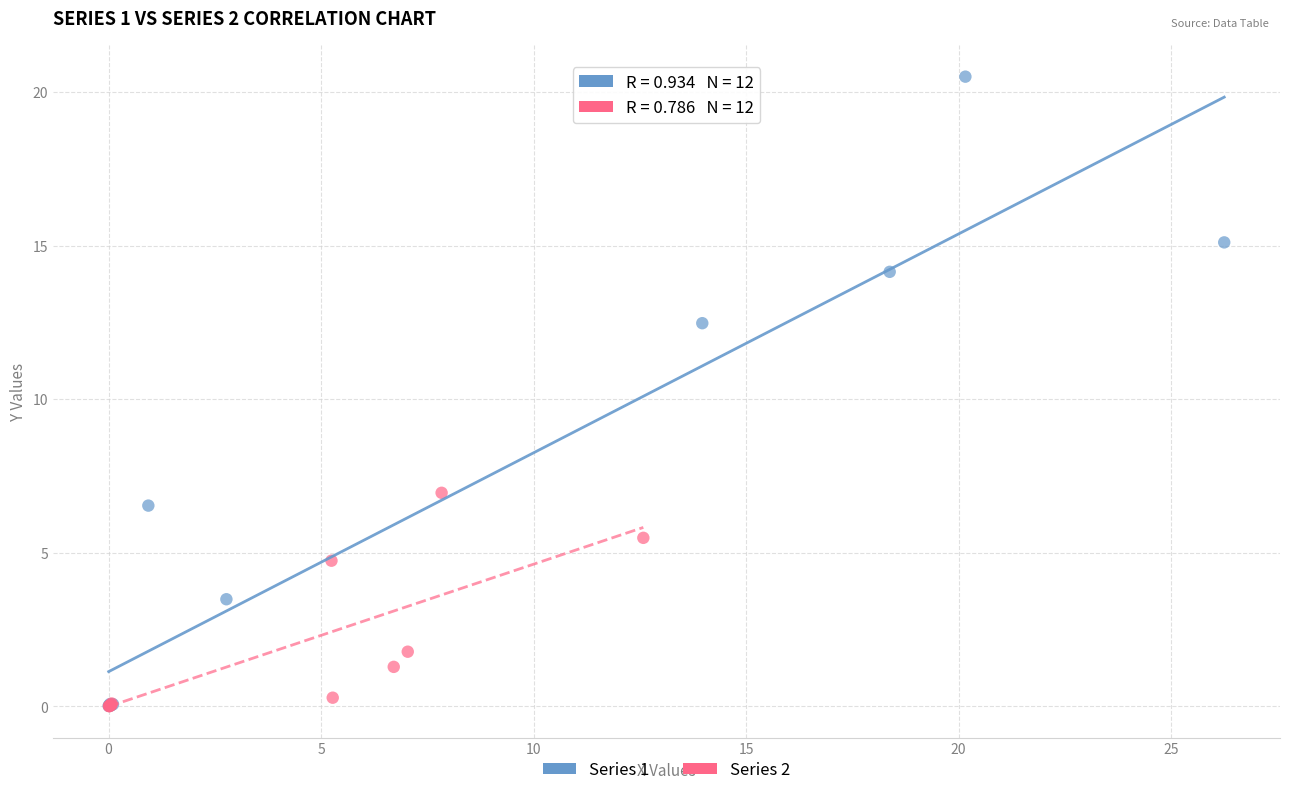

Which series contains the highest Y value?

Series 1